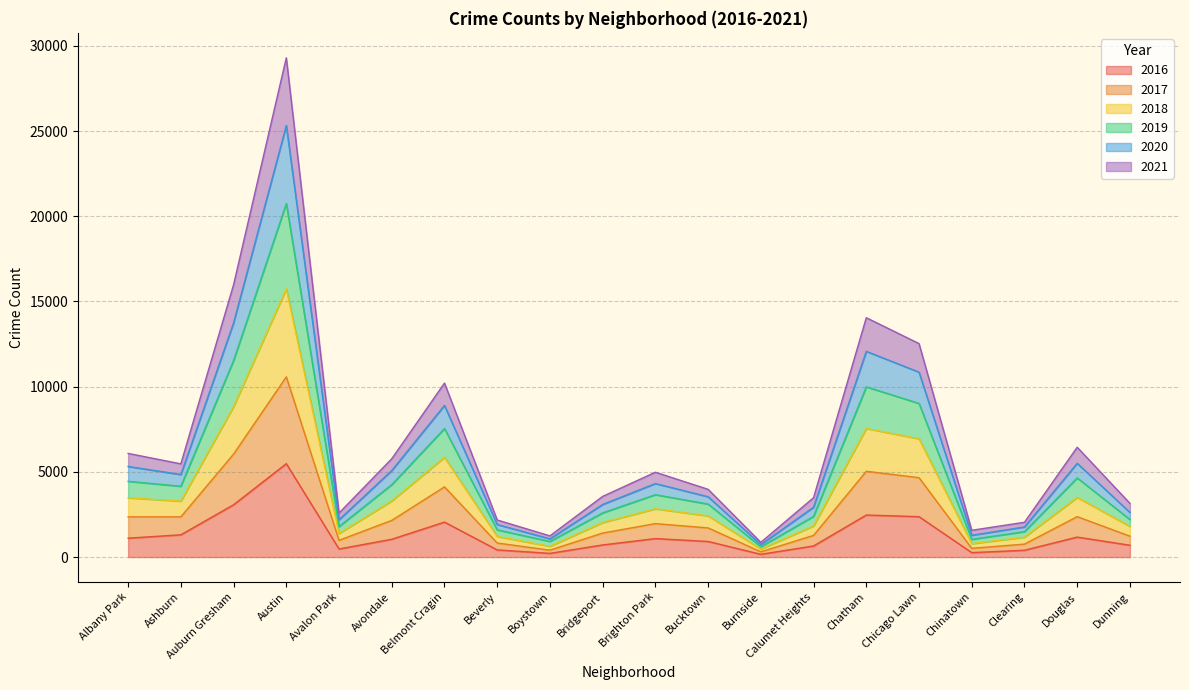

What is the difference between the highest and lowest values at Avondale?

4724